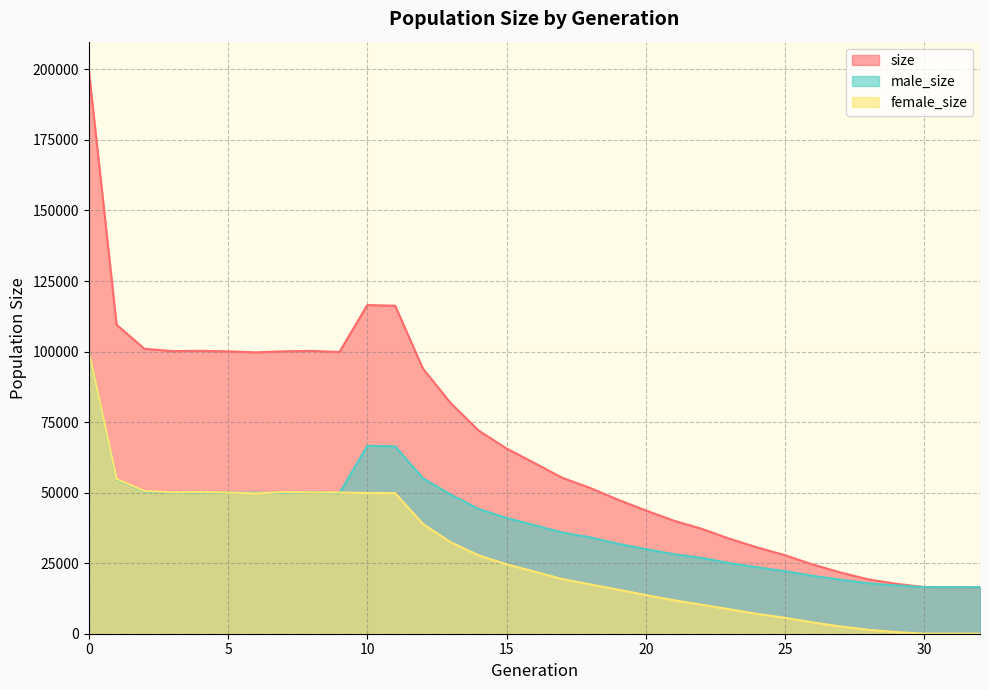

What are all the series names shown in the legend?

size, male_size, female_size